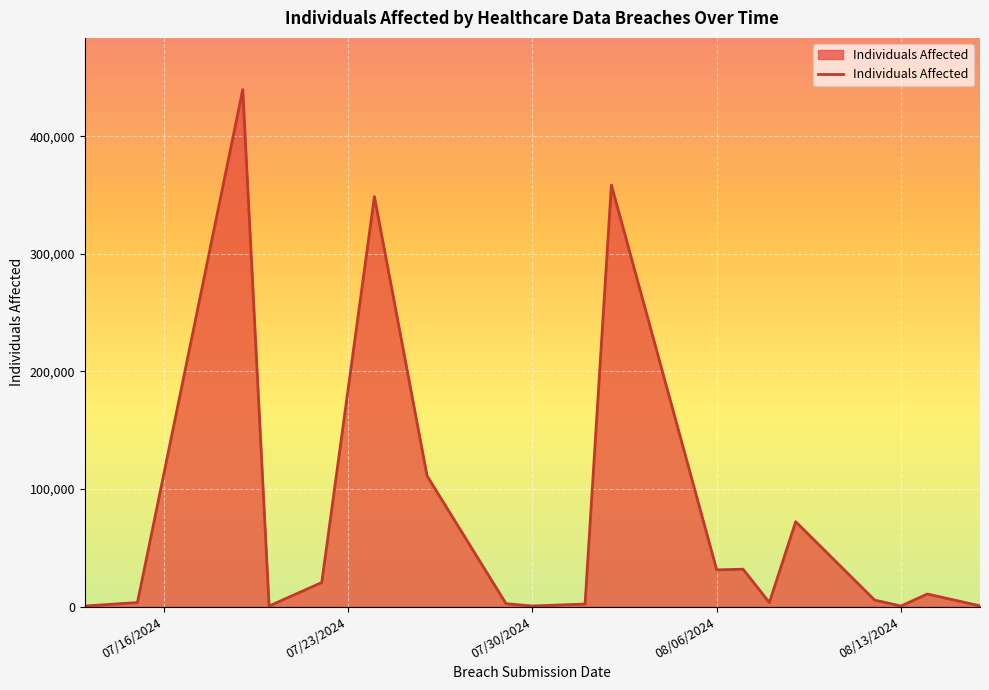

What is the difference between the maximum and minimum values?

439236